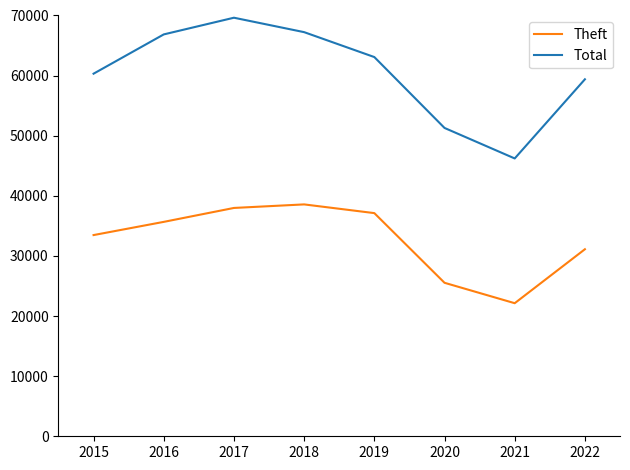

At how many categories does at least one series exceed 69280?

1